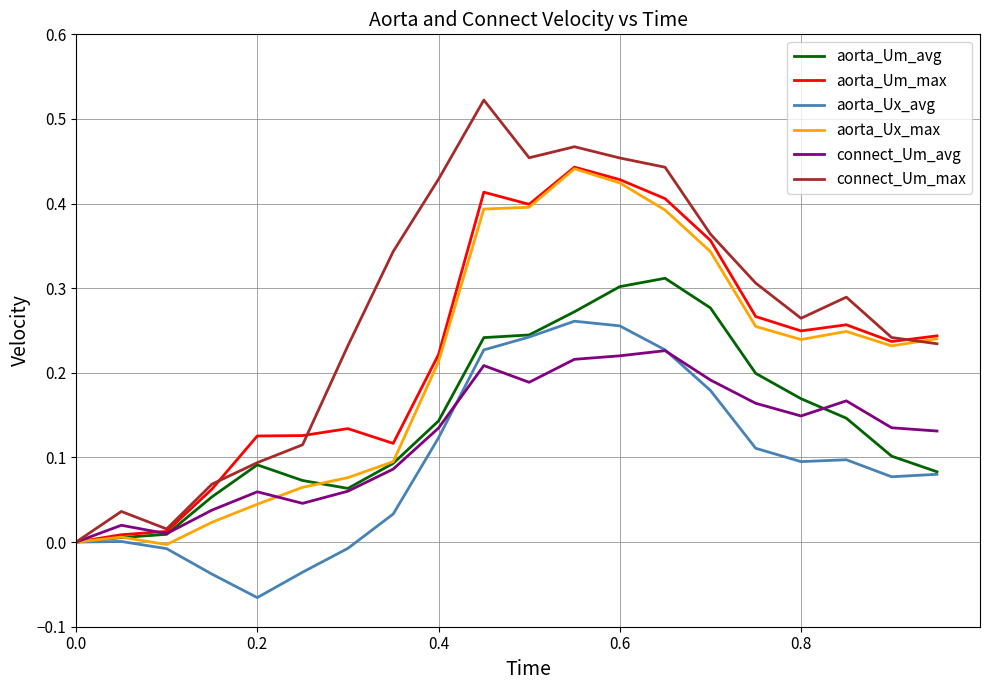

Which series has the largest total across all categories?

connect_Um_max